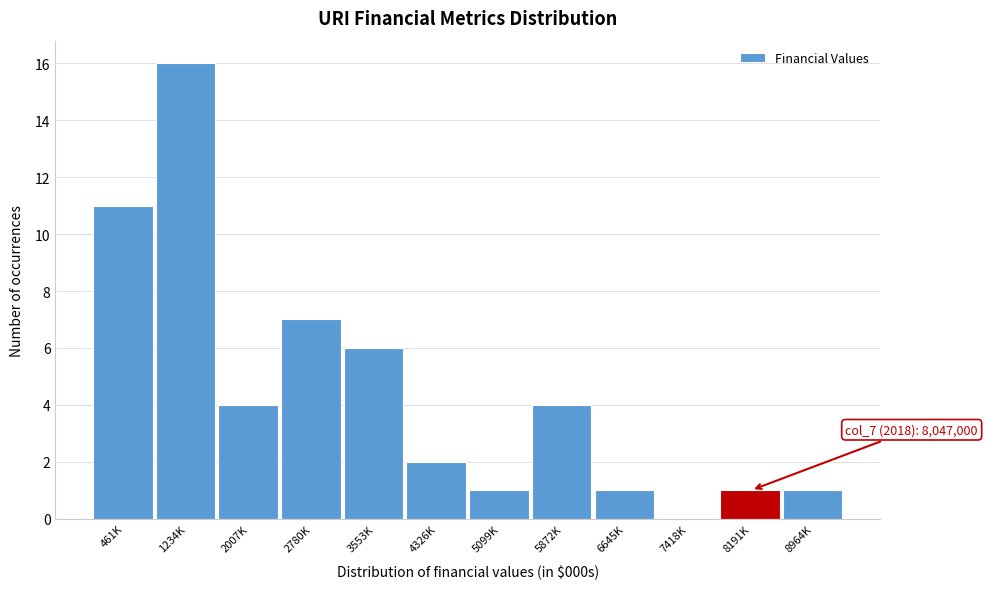

Reading left to right, transcribe all the data shown in this chart.

461K=11	1234K=16	2007K=4	2780K=7	3553K=6	4326K=2	5099K=1	5872K=4	6645K=1	7418K=0	8191K=1	8964K=1